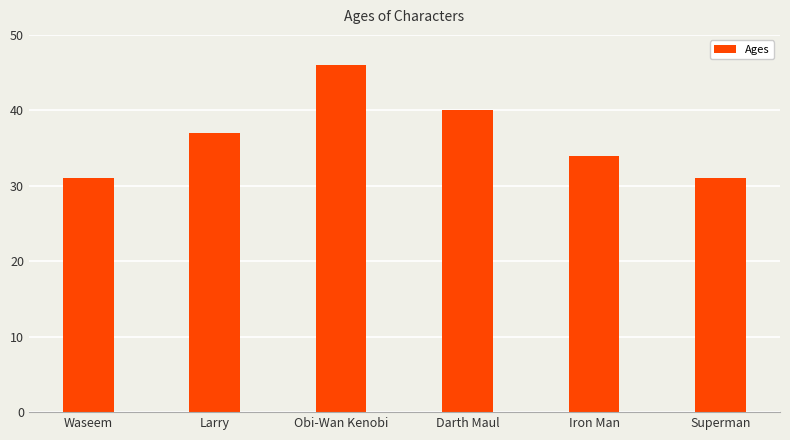

The value at Iron Man is 34. True or false?

True